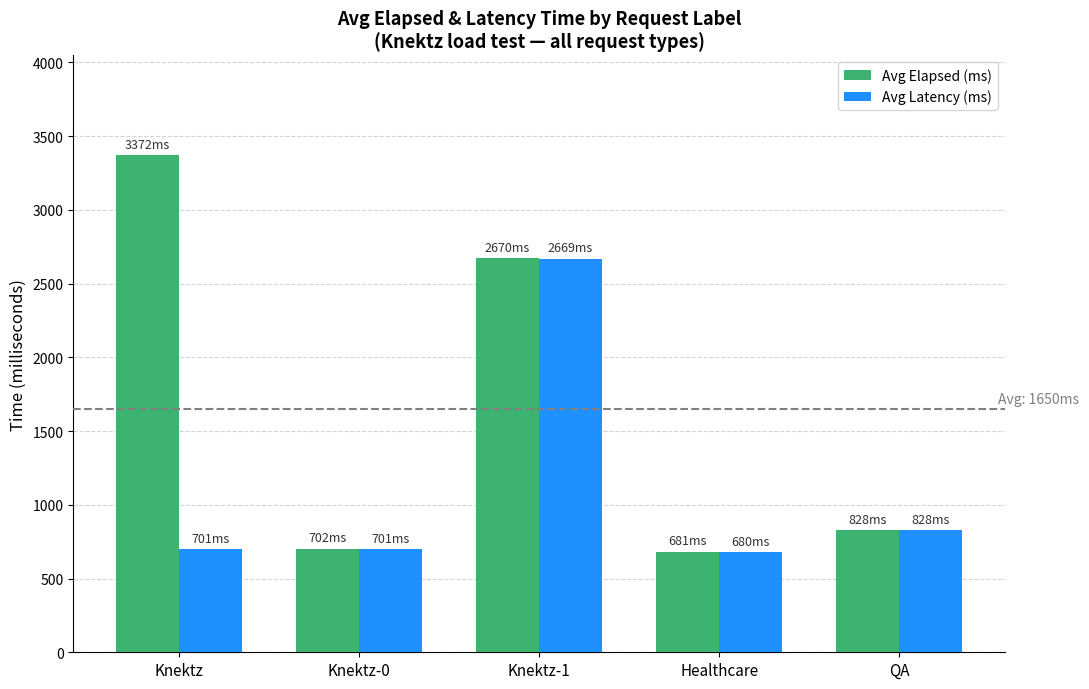

What is the sum of all Avg Elapsed (ms) values?

8252.4